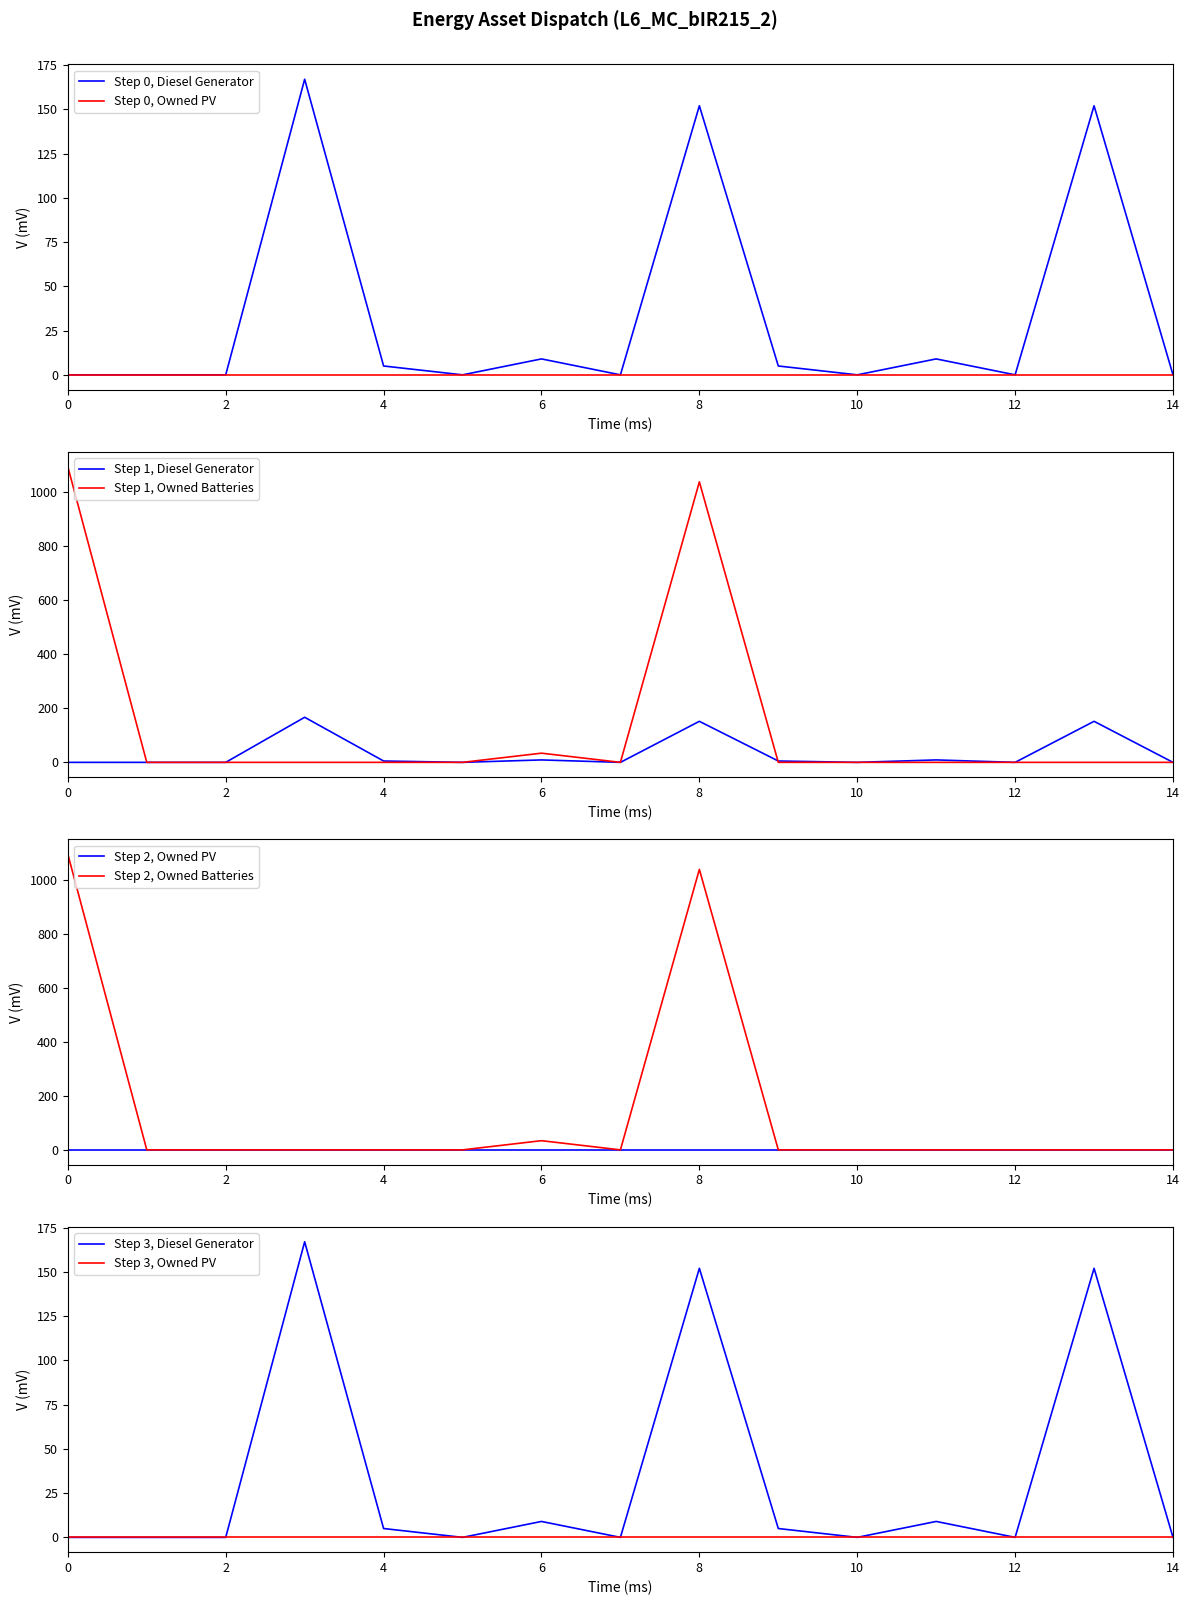

Reading left to right, list all the values displayed in this chart.

Diesel Generator: 0	0	0	167	5	0	9	0	152	5	0	9	0	152	0
Owned Batteries: 1095	0	0	0	0	0	34	0	1039	0	0	0	0	0	0